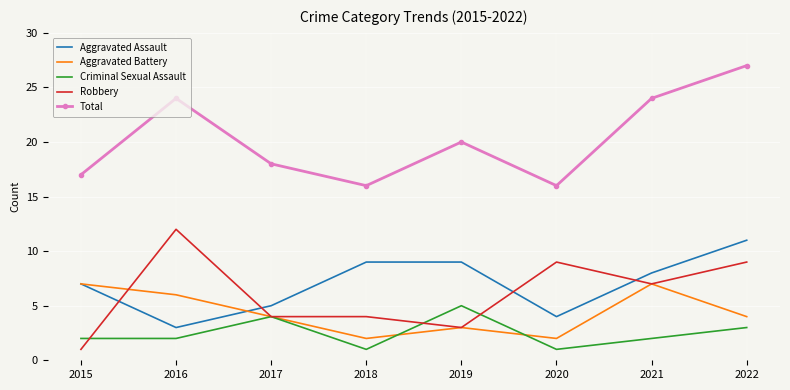

At which category is the sum across all series the highest?

2022